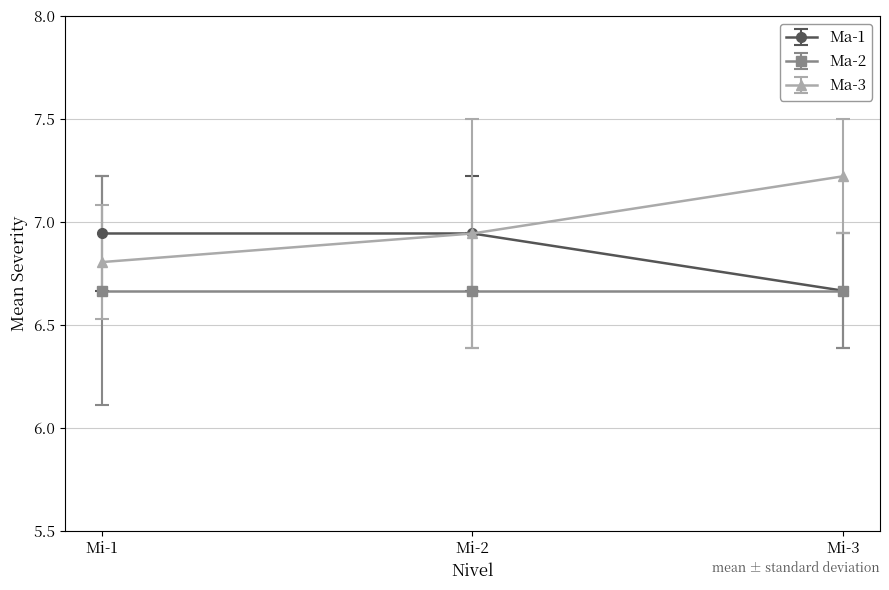

What is the greatest value displayed?

7.2